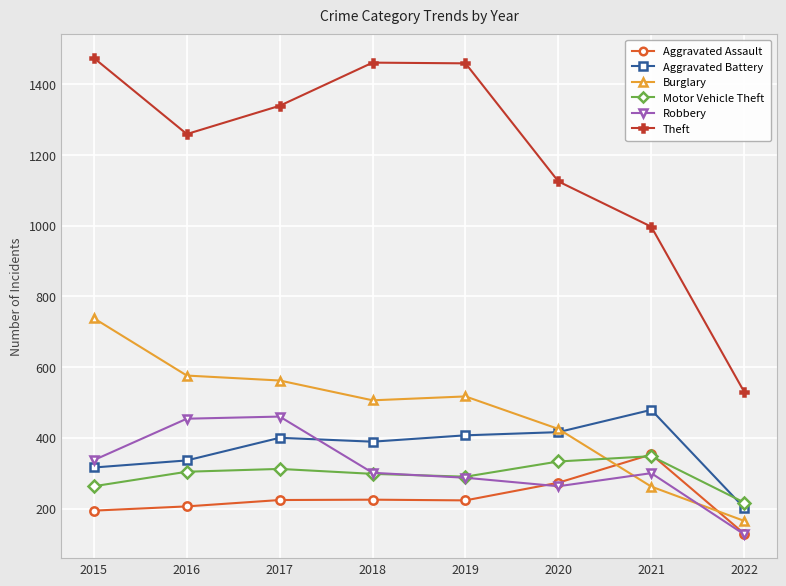

What is the minimum value for Burglary?

165